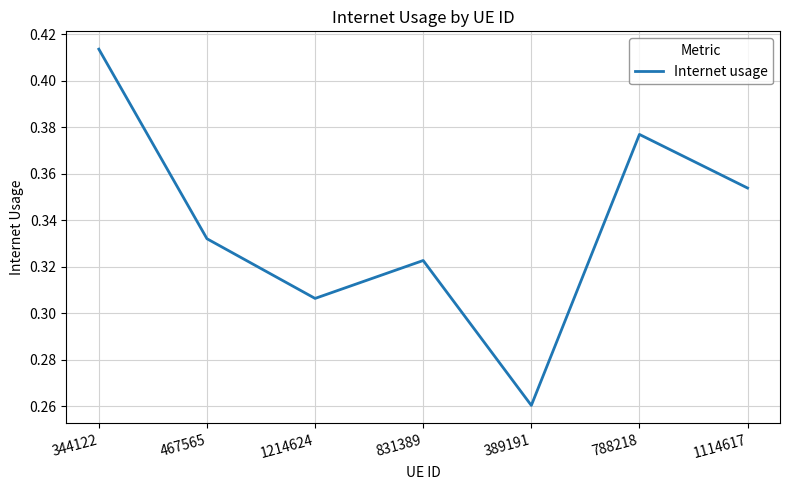

The chart shows a value of 0.1 at 389191. True or false?

False